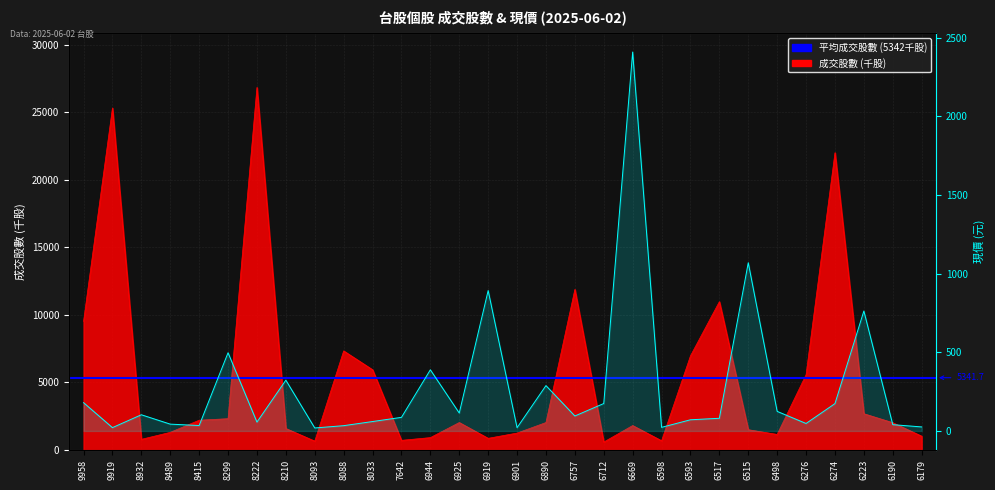

Which has a higher value, 6517 or 6944?

6517